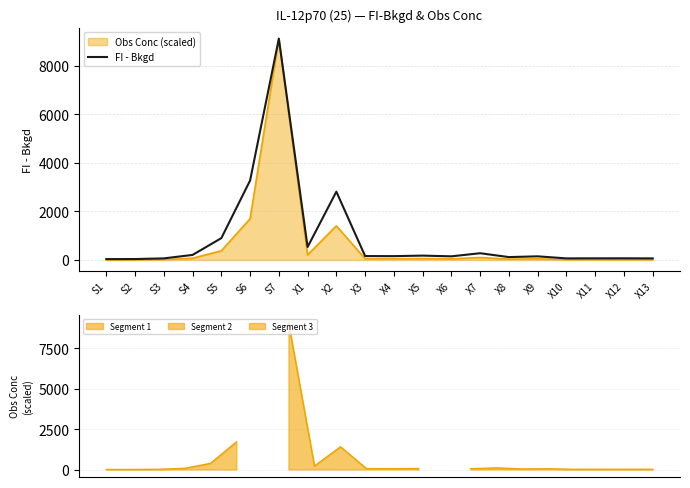

How many points are higher than both their immediate neighbors (excluding endpoints)?

6